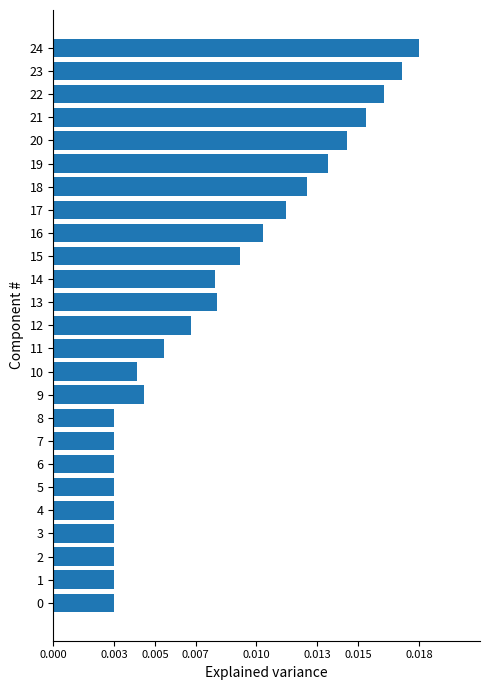

Count the values in the range 0 to 1.

25